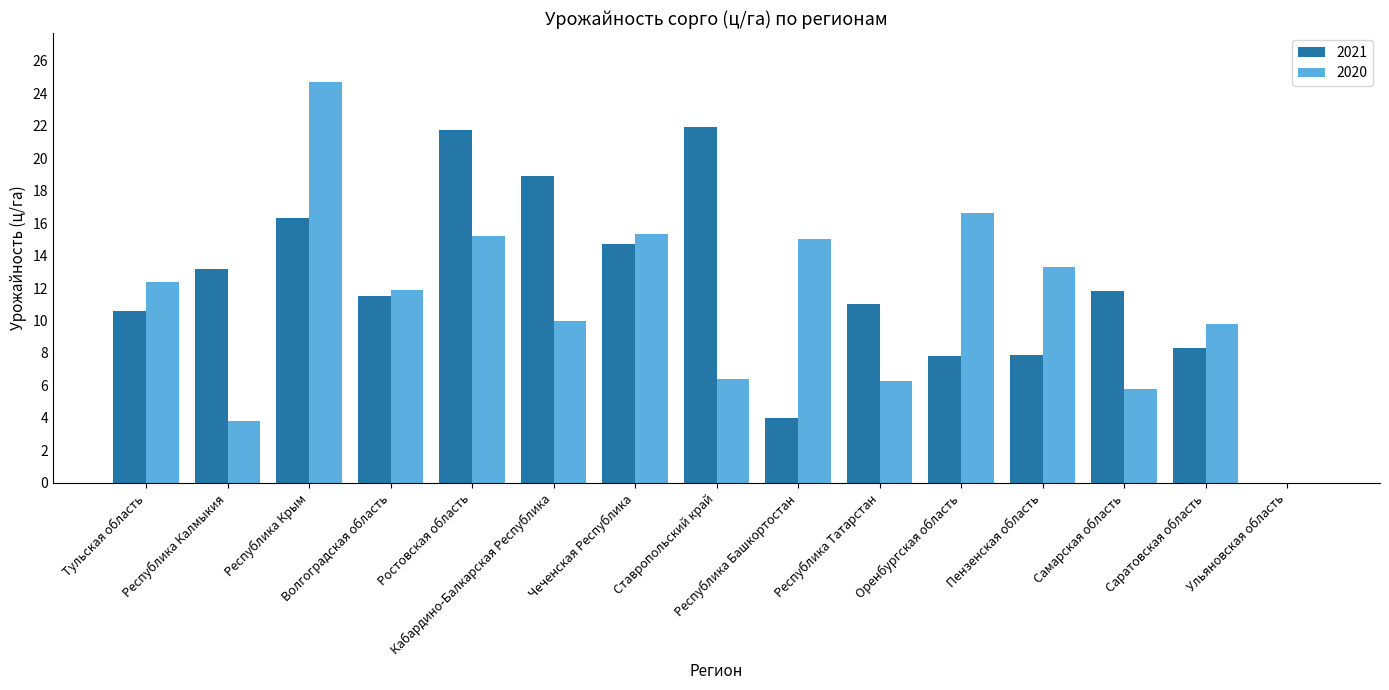

What is the difference between the 2020 values at Республика Башкортостан and Ростовская область?

0.2